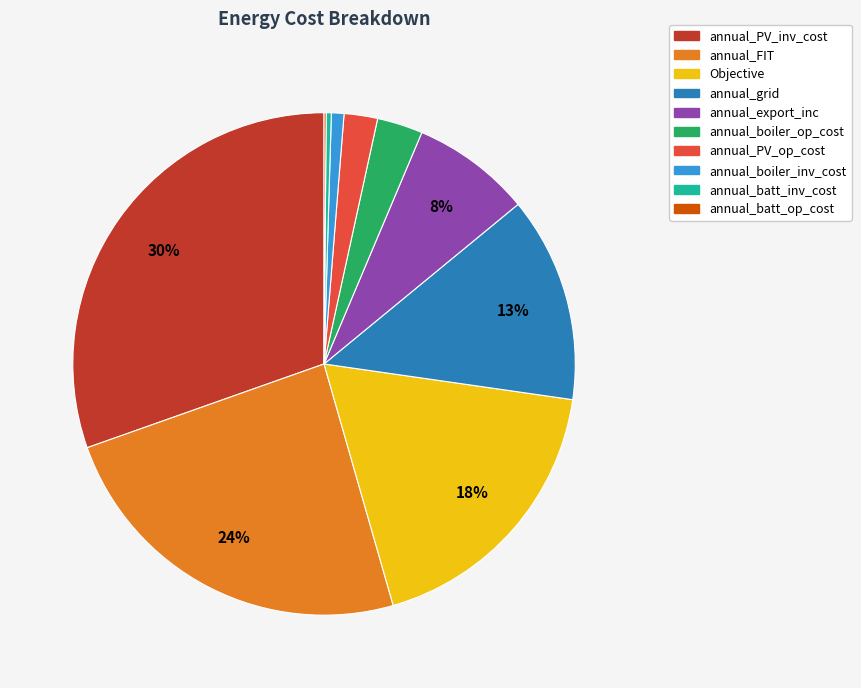

Does annual_boiler_op_cost account for over 50% of the chart?

No